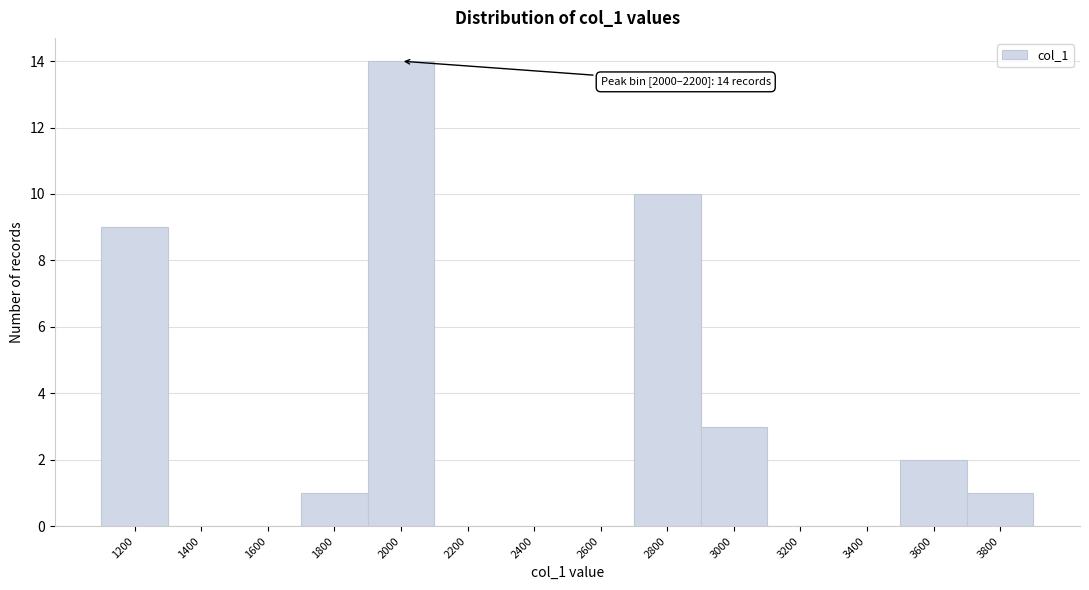

Reading left to right, list all the values displayed in this chart.

1200=9	1400=0	1600=0	1800=1	2000=14	2200=0	2400=0	2600=0	2800=10	3000=3	3200=0	3400=0	3600=2	3800=1